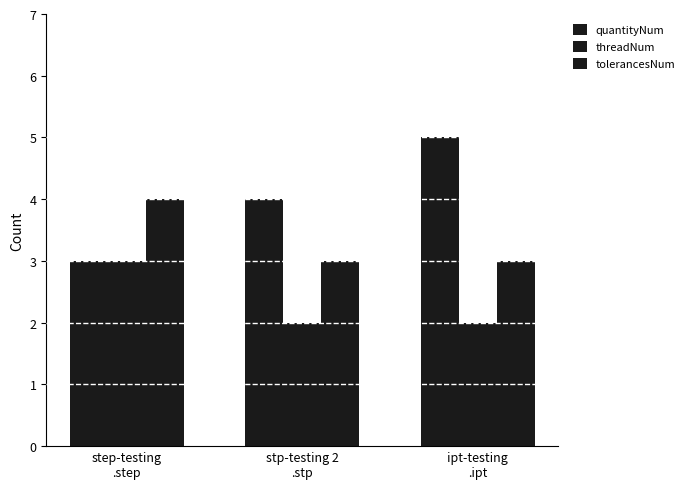

Rank the series by their maximum value, from highest to lowest.

quantityNum, tolerancesNum, threadNum